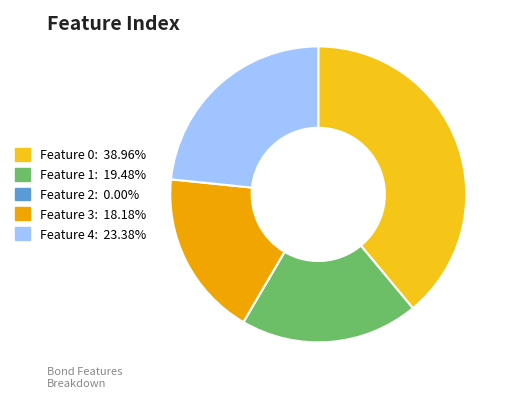

The Feature 4 slice represents 23% of the pie. True or false?

True